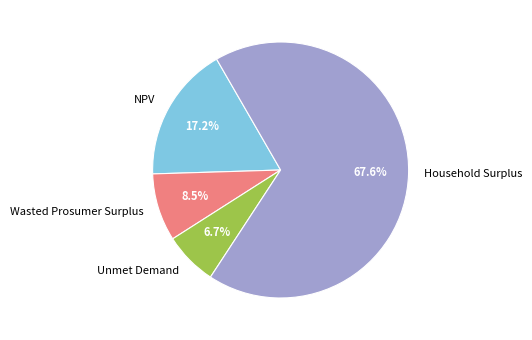

To the nearest percent, what percentage of the pie is NPV?

17%